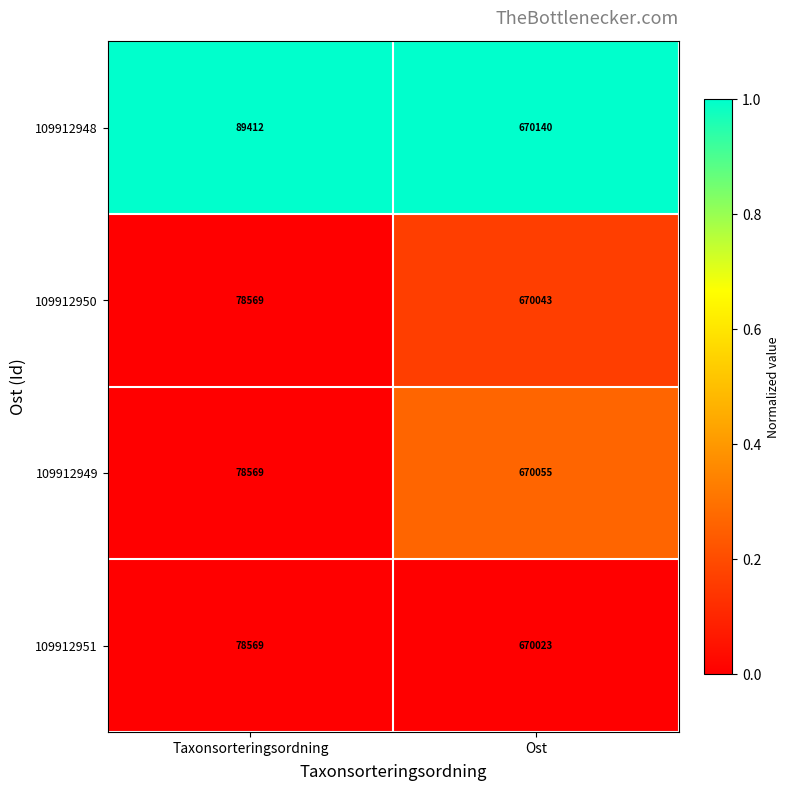

The 109912951 series shows 78569 at Taxonsorteringsordning. True or false?

True